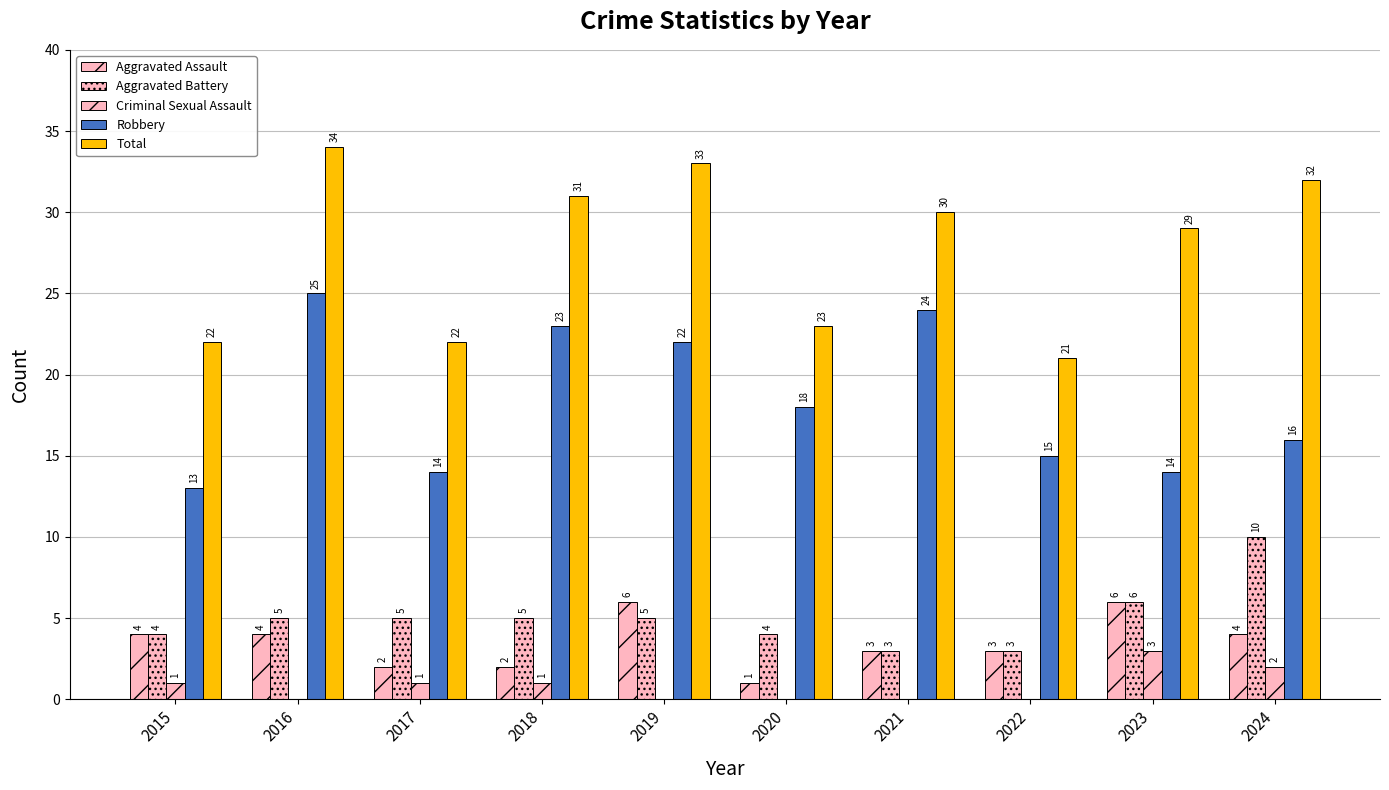

Are the bars grouped side by side (vs. stacked)?

Yes